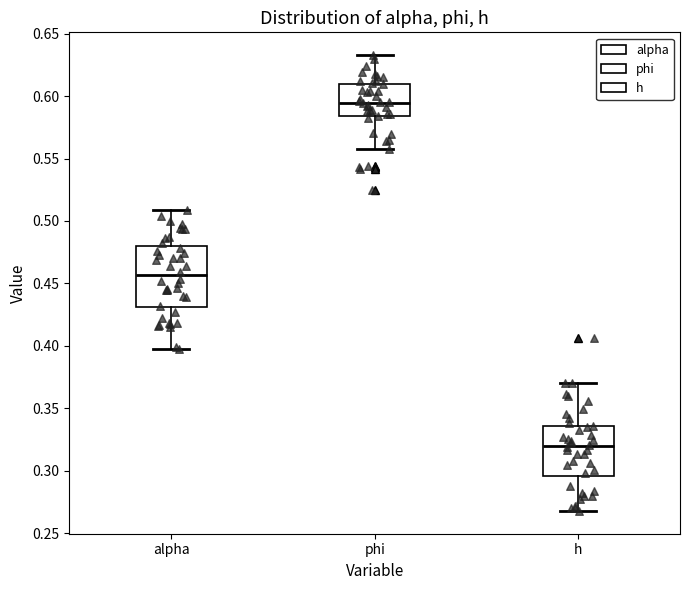

Reading left to right, read every box against the y-axis: the position of its median line, the range the box covers, and the ends of its whiskers. The values are not printed on the chart, so give them approximately, as read against the axis.

alpha: median 0.455, box 0.430 to 0.480, whiskers 0.395 to 0.510
phi: median 0.595, box 0.585 to 0.610, whiskers 0.555 to 0.635
h: median 0.320, box 0.295 to 0.335, whiskers 0.270 to 0.370